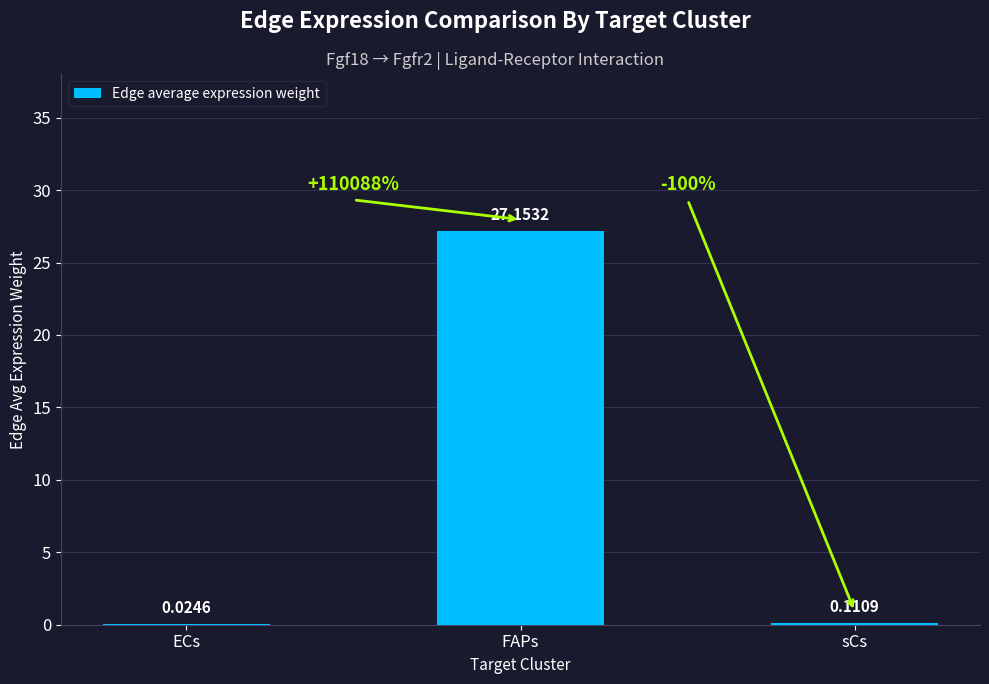

Which category has the highest value across all series?

FAPs